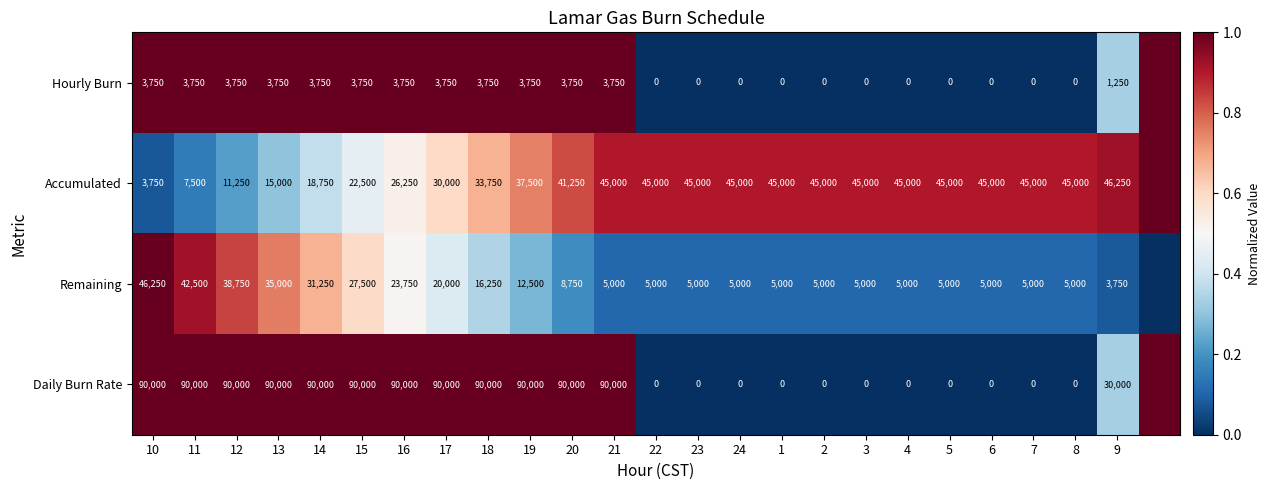

At which category does the chart reach its peak across all series?

10